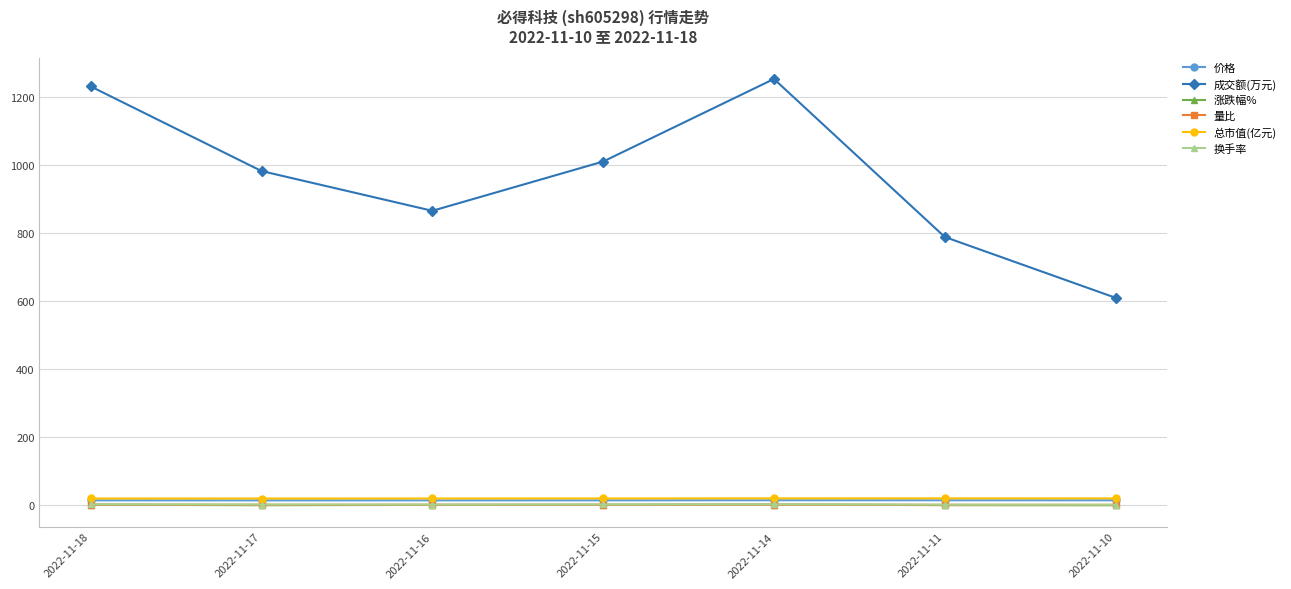

What is the average value of the 价格 series?

13.9